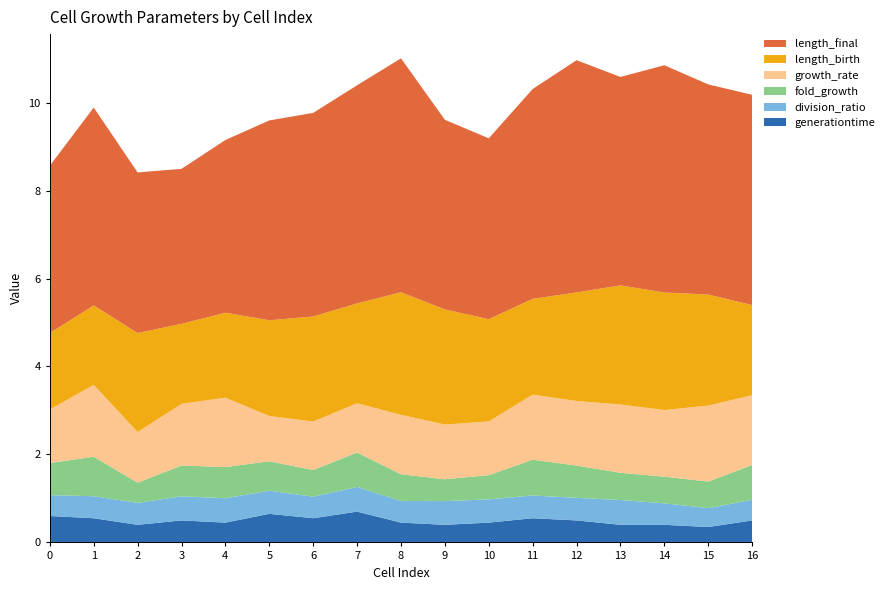

Reading left to right, list all the values displayed in this chart.

generationtime: 0.6	0.6	0.4	0.5	0.5	0.6	0.6	0.7	0.5	0.4	0.4	0.5	0.5	0.4	0.4	0.4	0.5
division_ratio: 0.5	0.5	0.5	0.5	0.6	0.5	0.5	0.6	0.5	0.5	0.5	0.5	0.5	0.6	0.5	0.4	0.5
fold_growth: 0.7	0.9	0.5	0.7	0.7	0.7	0.6	0.8	0.6	0.5	0.5	0.8	0.7	0.6	0.6	0.6	0.8
growth_rate: 1.2	1.6	1.2	1.4	1.6	1.0	1.1	1.1	1.4	1.2	1.2	1.5	1.5	1.6	1.5	1.7	1.6
length_birth: 1.7	1.8	2.3	1.8	1.9	2.2	2.4	2.3	2.8	2.6	2.3	2.2	2.5	2.7	2.7	2.5	2.0
length_final: 3.8	4.5	3.7	3.5	3.9	4.5	4.6	5.0	5.3	4.3	4.1	4.8	5.3	4.7	5.2	4.8	4.8